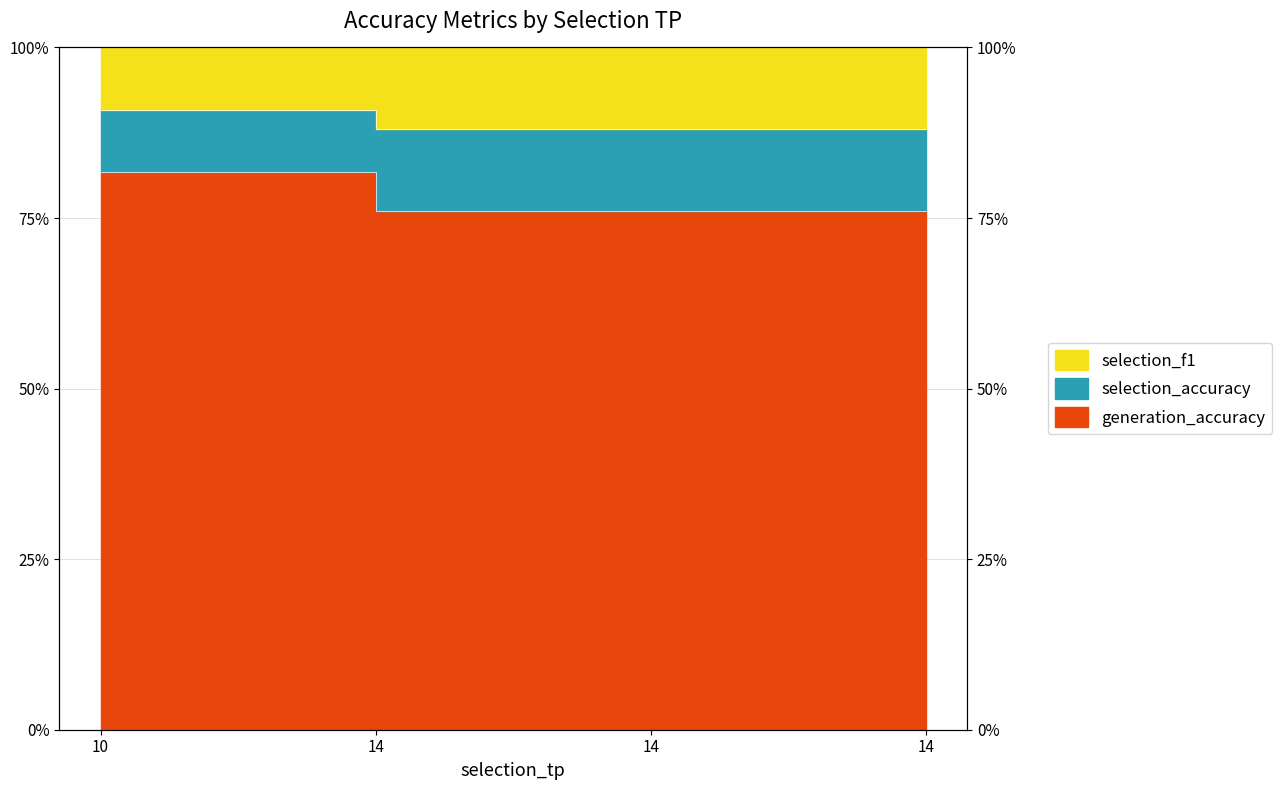

What is the total value across all series at 14?

1.6